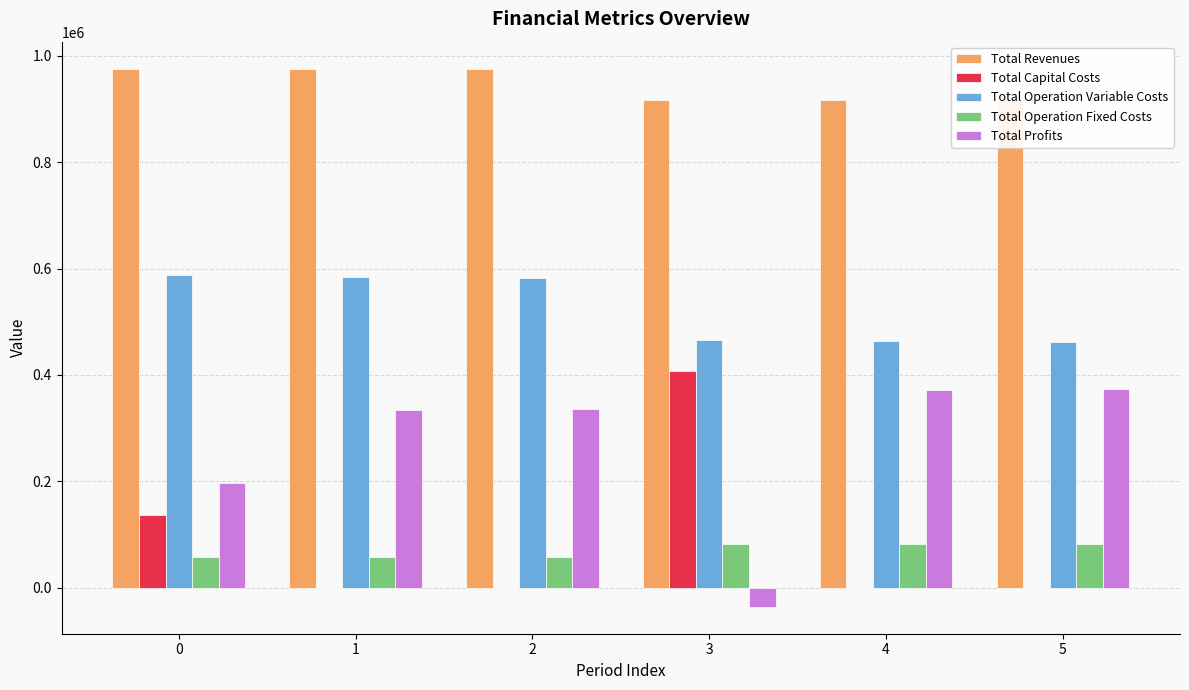

List the labels in order of Total Profits value, smallest first.

3, 0, 1, 2, 4, 5